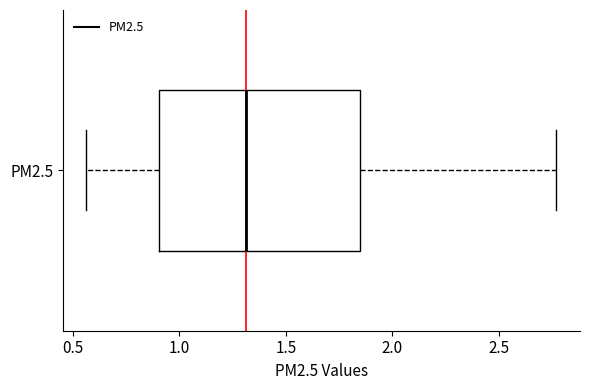

Transcribe this box plot: give where the median line is, the range the box spans, and where the two whiskers end, as read against the x-axis. The values are not printed on the chart, so give them approximately, as read against the axis.

median 1.30, box 0.90 to 1.85, whiskers 0.55 to 2.75